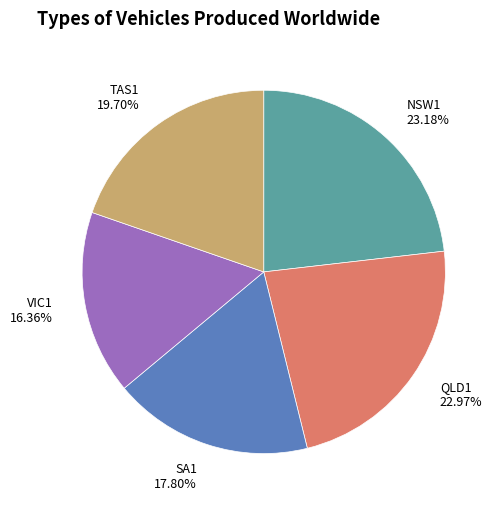

Is there any slice that represents more than half of the pie?

No